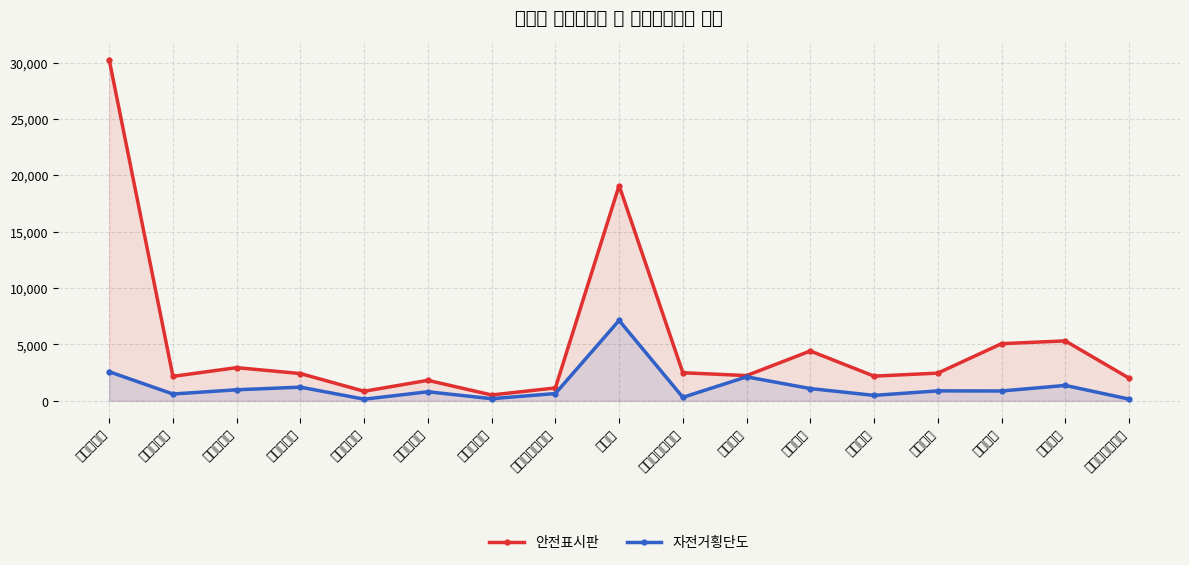

Rank the series by their average value, from highest to lowest.

안전표시판, 자전거횡단도